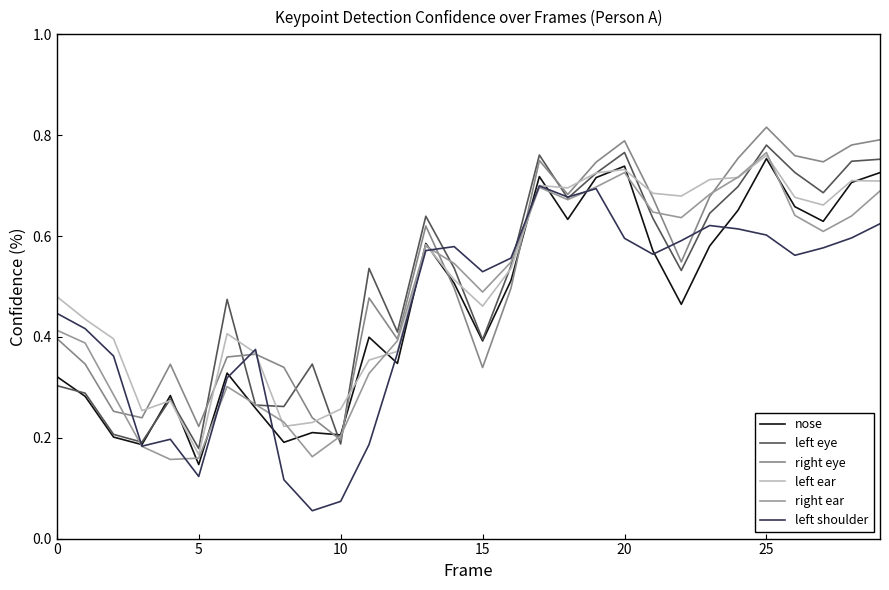

What is the lowest value of the right ear series?

0.2